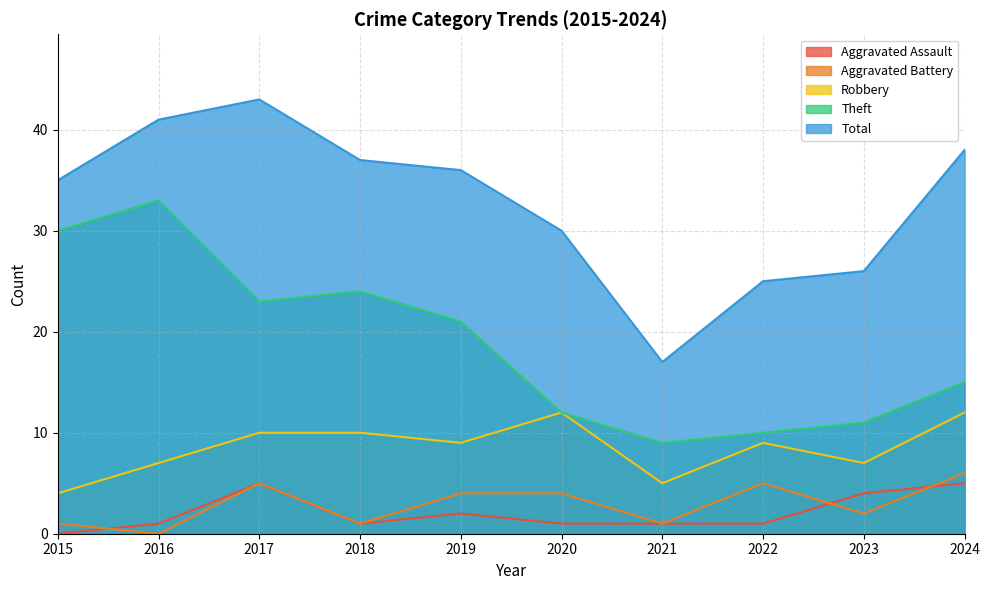

Where is Total nearest to the value 30?

2020